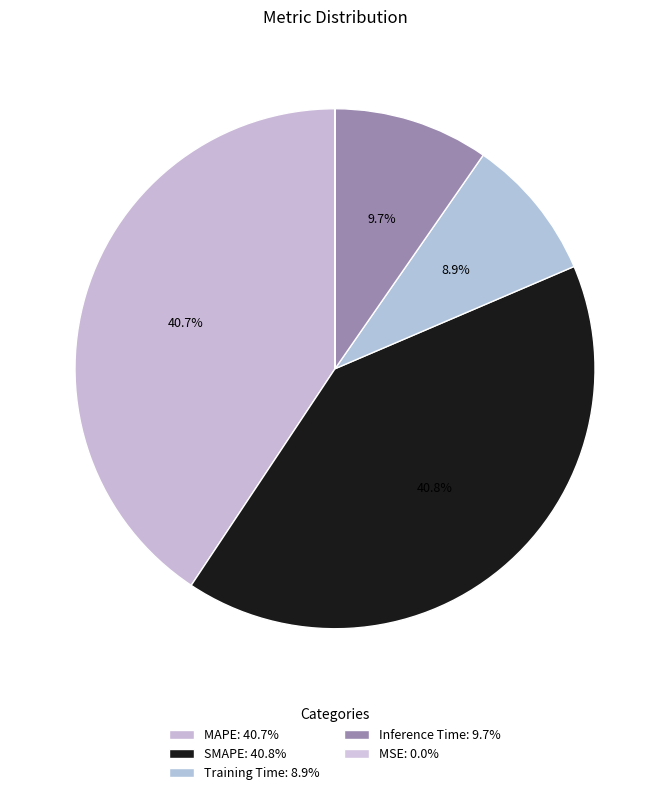

Which slice is the largest?

SMAPE